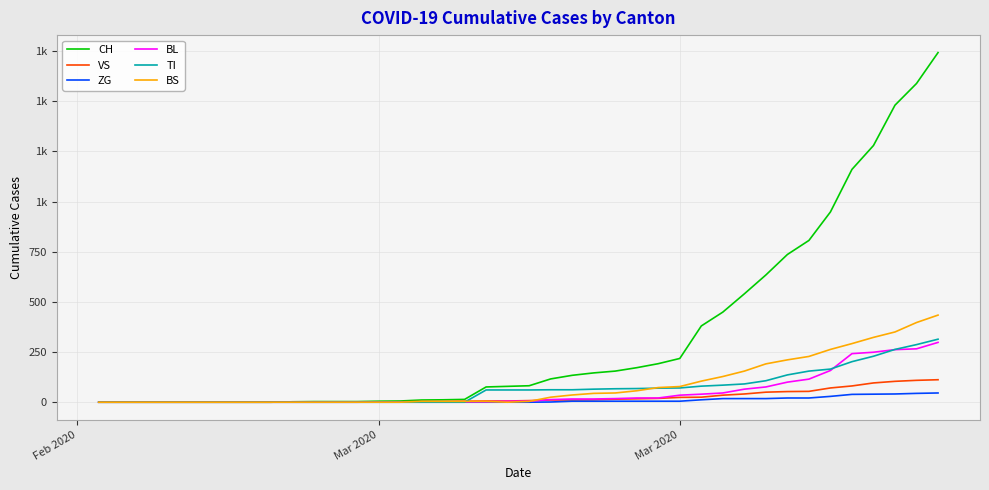

Reading right to left, list all the values displayed in this chart.

CH: 1742	1588	1480	1279	1160	948	806	736	634	540	449	380	218	192	172	155	146	134	116	82	79	76	14	12	11	6	5	3	3	3	2	0	0	0	0	0	0	0	0	0
VS: 112	109	104	96	81	71	54	53	50	41	35	25	24	19	17	15	12	11	11	8	6	6	5	3	3	2	2	2	2	2	2	0	0	0	0	0	0	0	0	0
ZG: 46	44	41	40	39	29	21	21	18	18	18	12	5	5	5	5	5	5	1	0	0	0	0	0	0	0	0	0	0	0	0	0	0	0	0	0	0	0	0	0
BL: 298	266	262	249	242	158	115	100	76	65	46	40	35	21	21	18	16	16	13	5	5	2	2	2	2	2	1	0	0	0	0	0	0	0	0	0	0	0	0	0
TI: 314	287	263	229	202	165	155	136	107	91	85	80	71	70	68	67	65	62	62	61	61	61	0	0	0	0	0	0	0	0	0	0	0	0	0	0	0	0	0	0
BS: 434	397	350	323	292	263	228	211	191	155	128	105	78	73	57	46	44	36	25	4	0	4	4	4	4	0	0	0	0	0	0	0	0	0	0	0	0	0	0	0